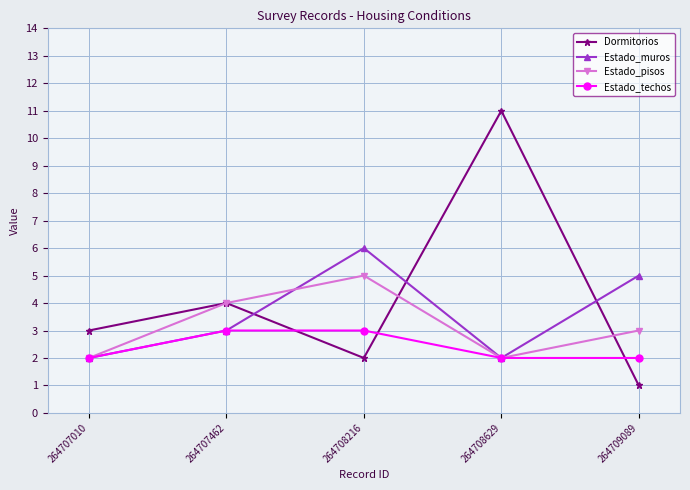

What is the value of the Estado_pisos point at the 1st from the left?

2